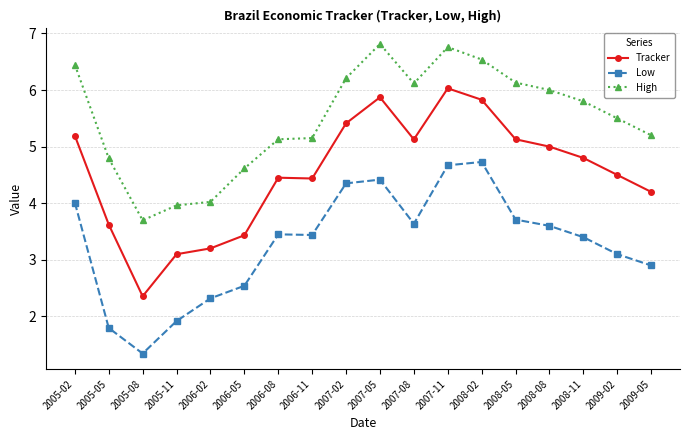

Which series changed the most between 2005-08 and 2006-08?

Low